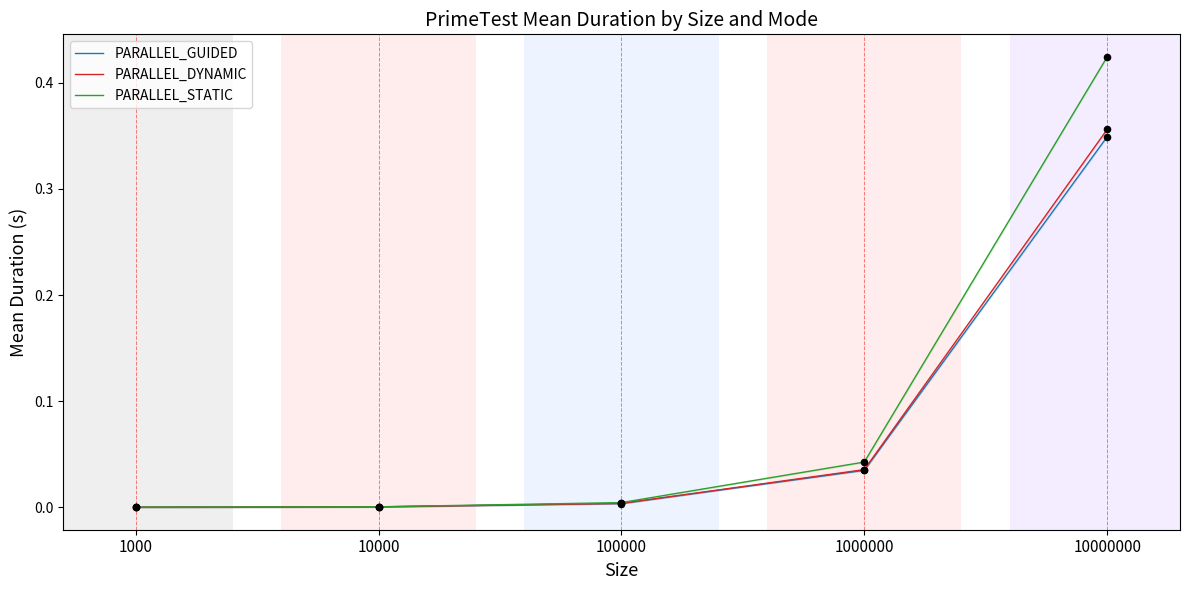

At how many categories does at least one series exceed 0?

5